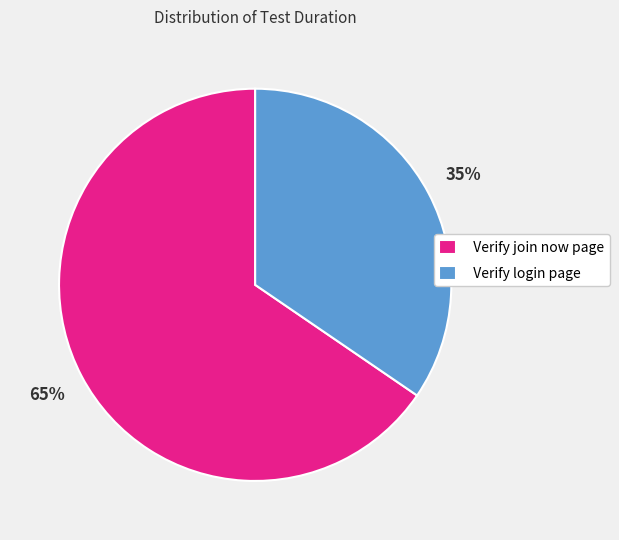

Is the sum of Verify login page and Verify join now page greater than half?

Yes